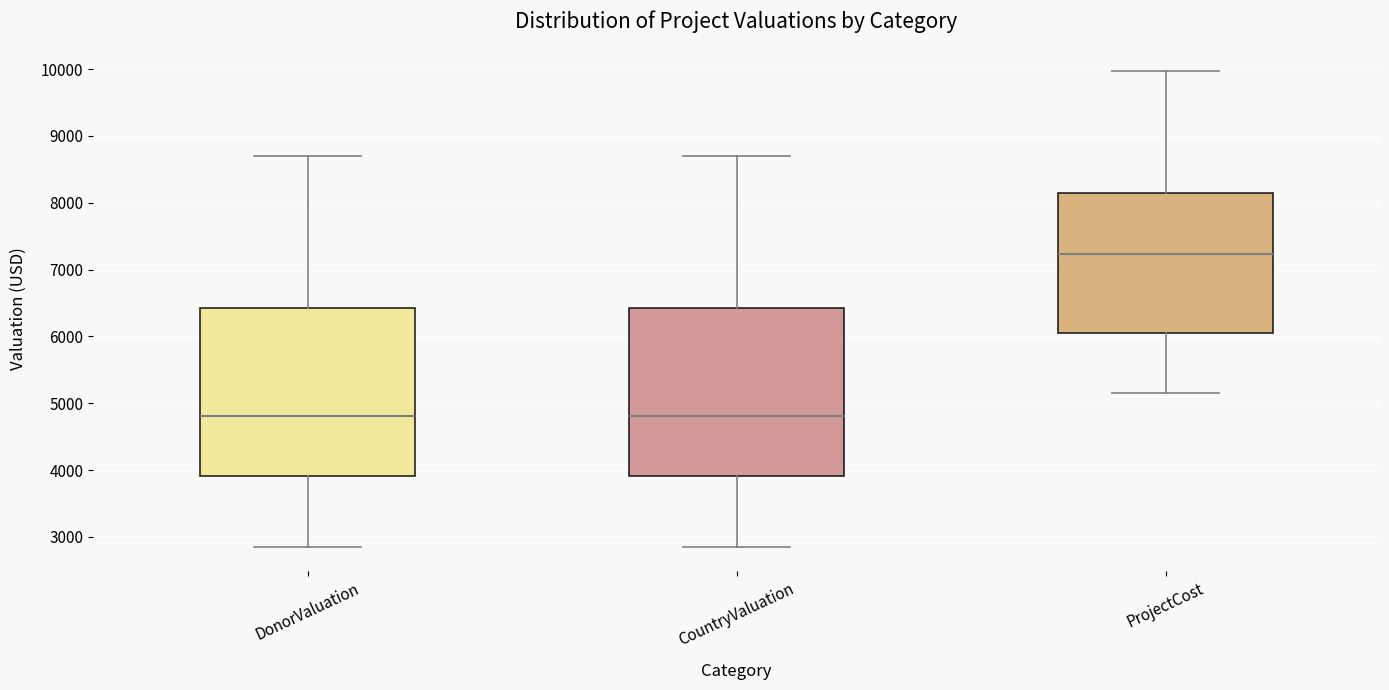

Where is the upper edge of the box for CountryValuation on the y-axis? The values are not printed on the chart, so give them approximately, as read against the axis.

6400